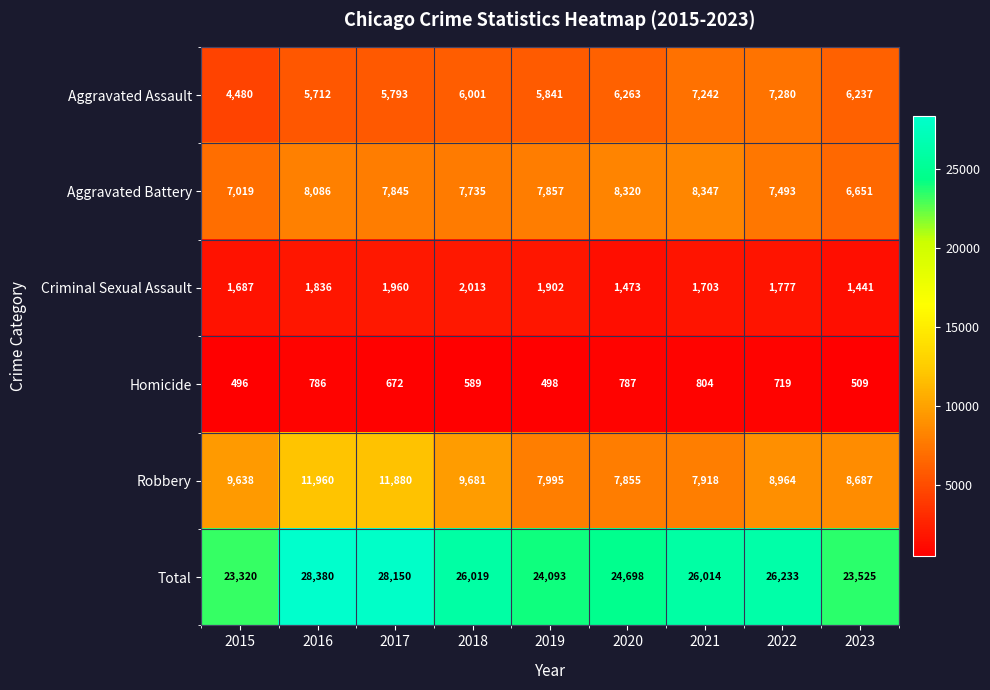

What is the minimum value shown in the chart?

496